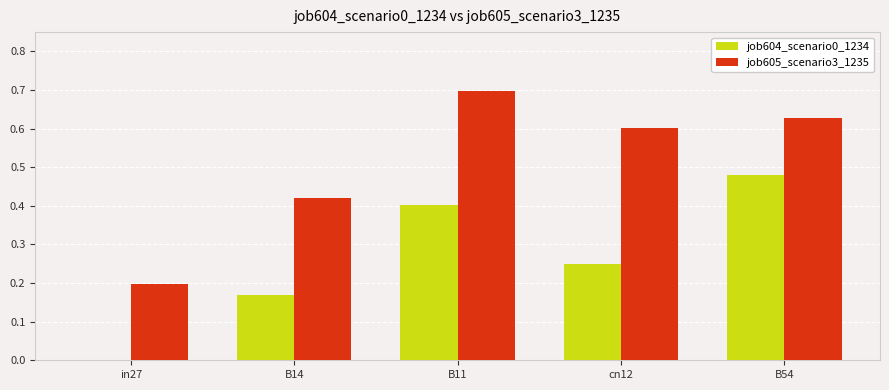

Count the job604_scenario0_1234 values in the range 0 to 1.

5